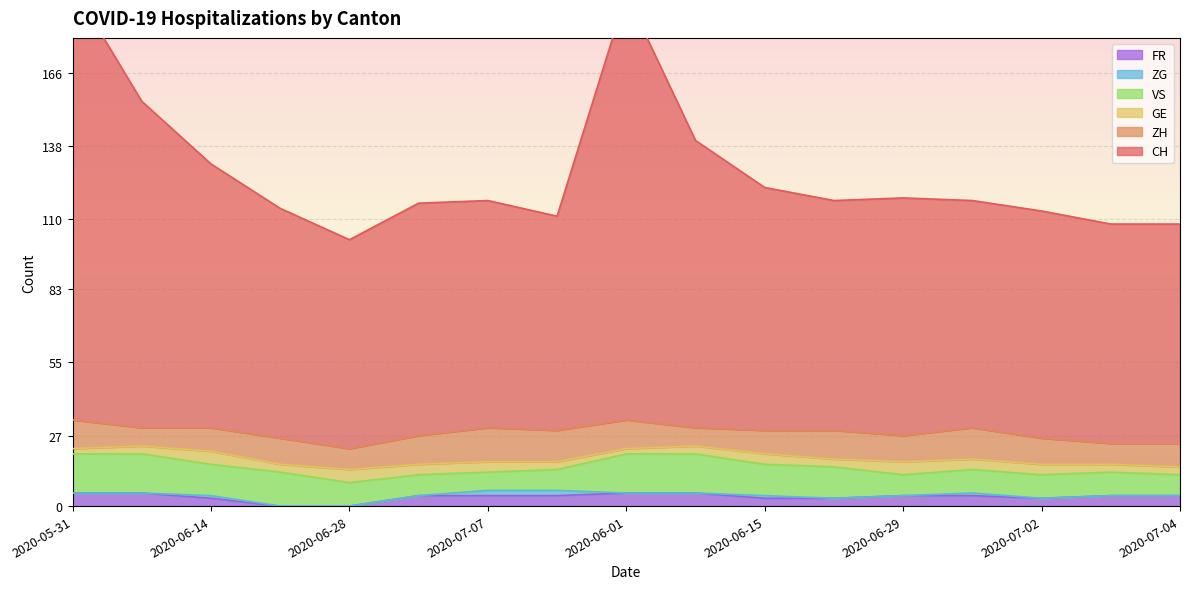

The FR series shows 4 at 2020-06-29. True or false?

True